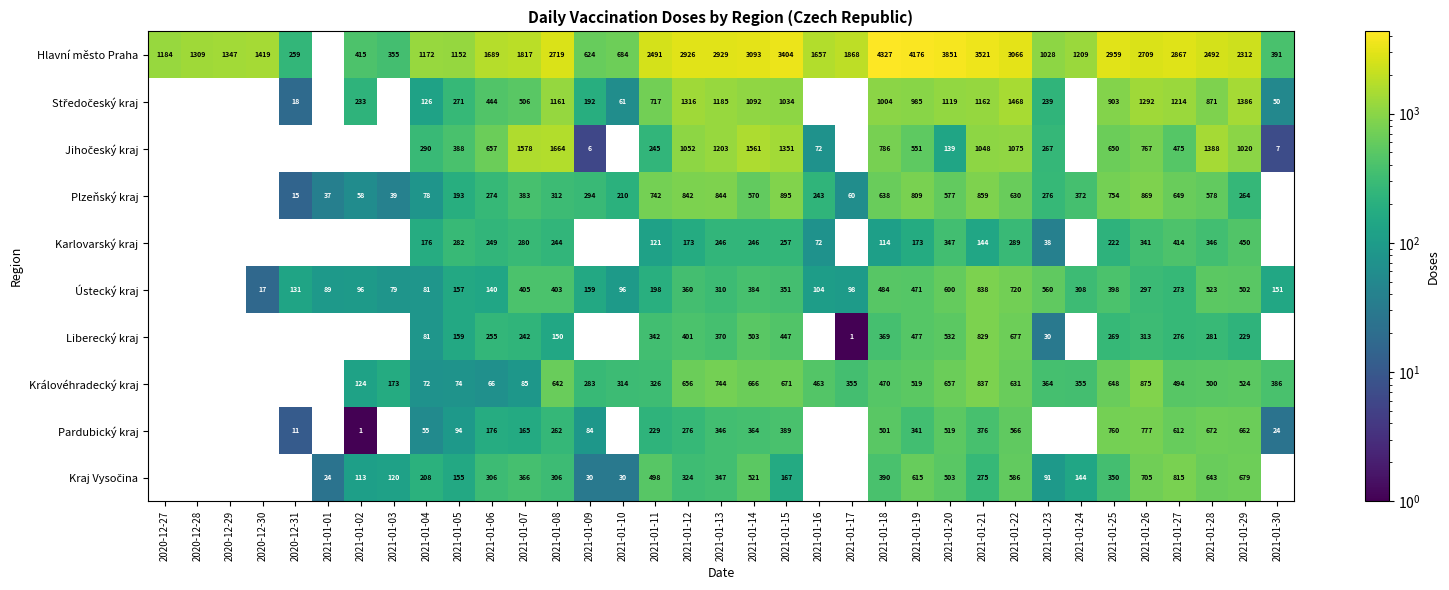

Between 2021-01-07 and 2021-01-14, which series saw the biggest shift?

Hlavní město Praha